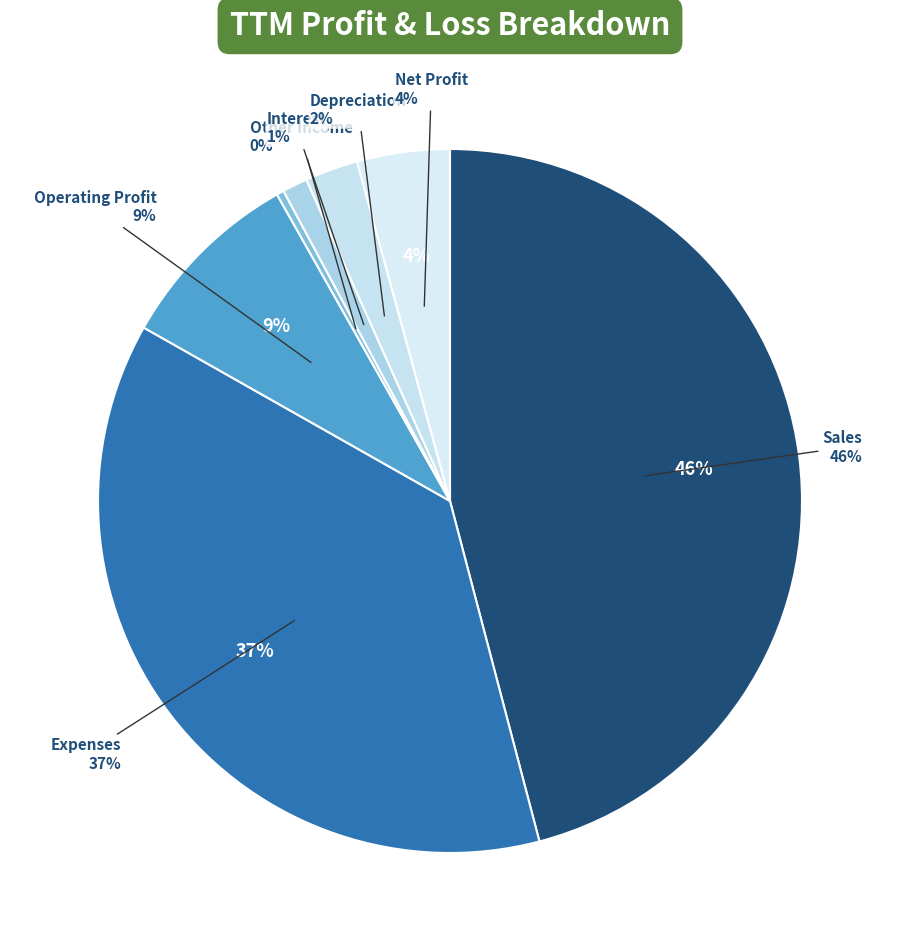

Does any single category account for the majority?

No